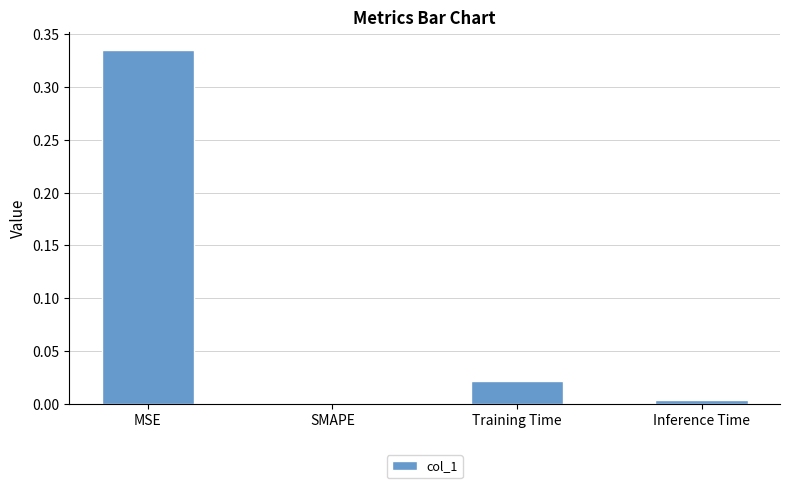

Are the bars horizontal?

No